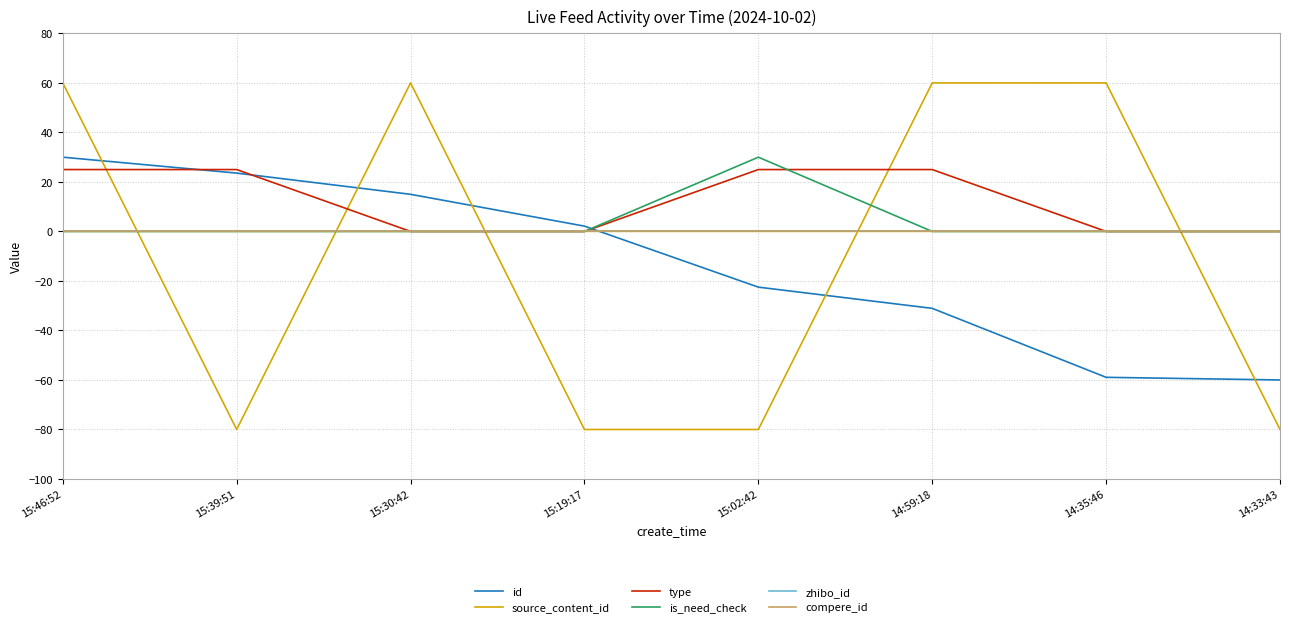

True or false: compere_id has more than 0 interior local peaks.

False